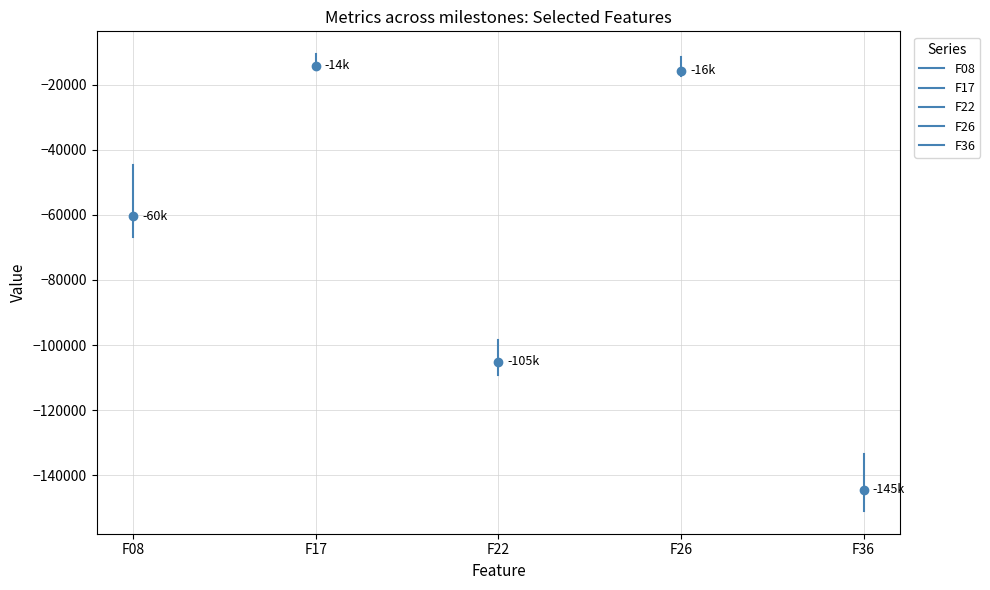

What is the minimum value for F26?

-17304.6